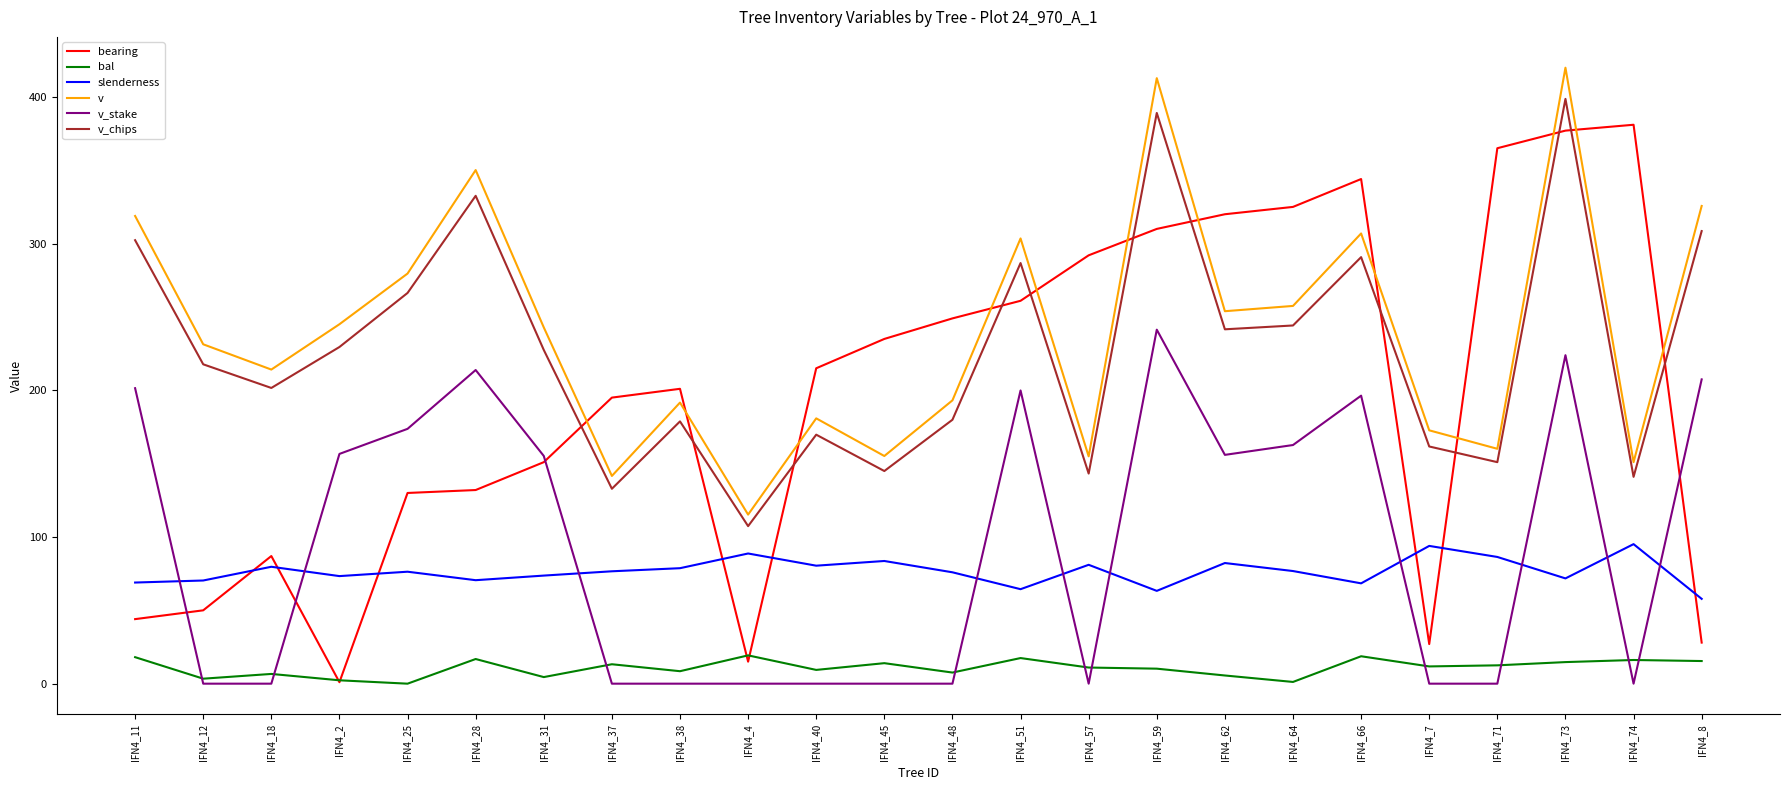

What is the difference between the slenderness values at IFN4_28 and IFN4_48?

5.4